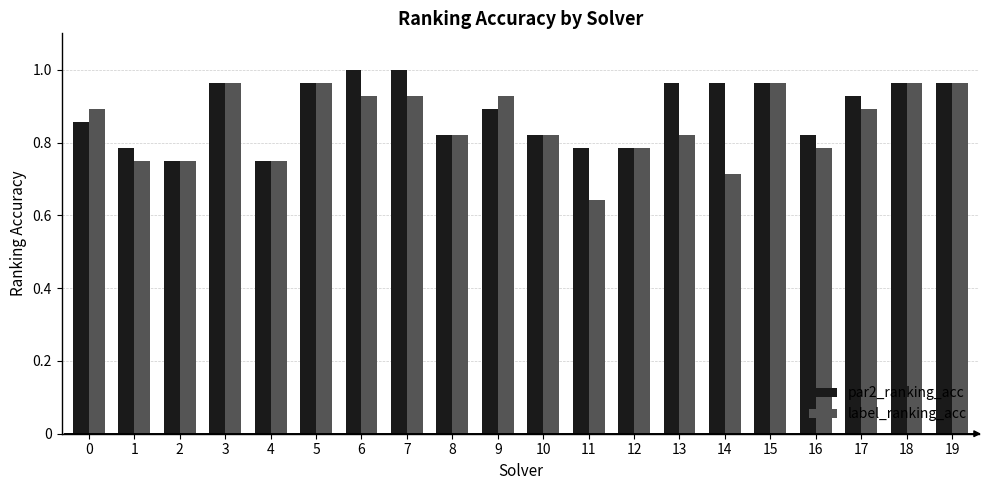

At which category does the chart reach its minimum across all series?

11